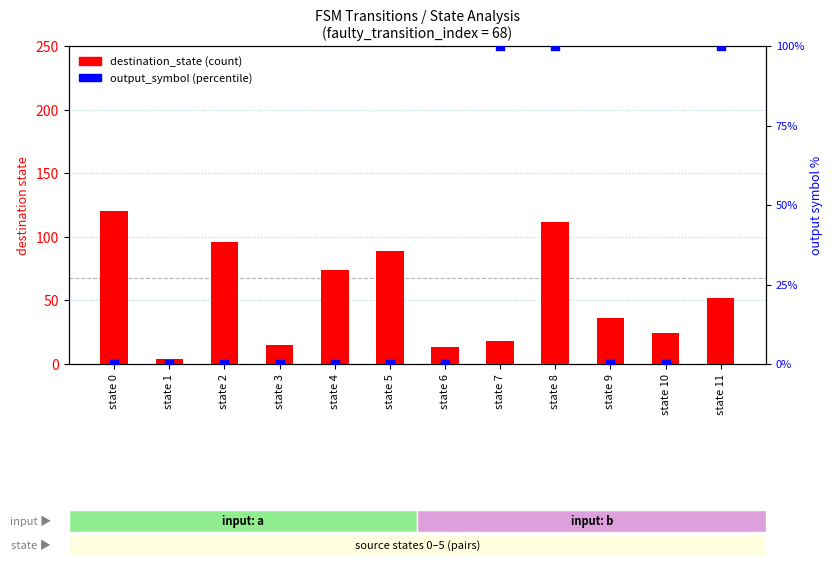

What is the total value across all series at state 2?

96